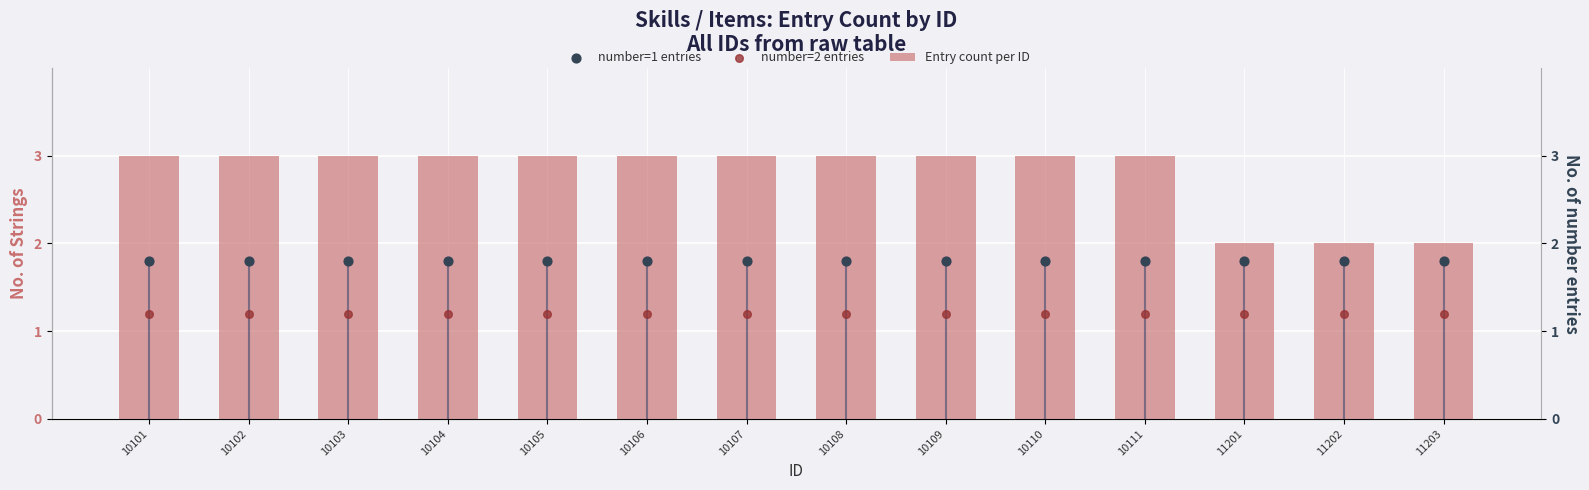

At how many categories does at least one series exceed 2?

11